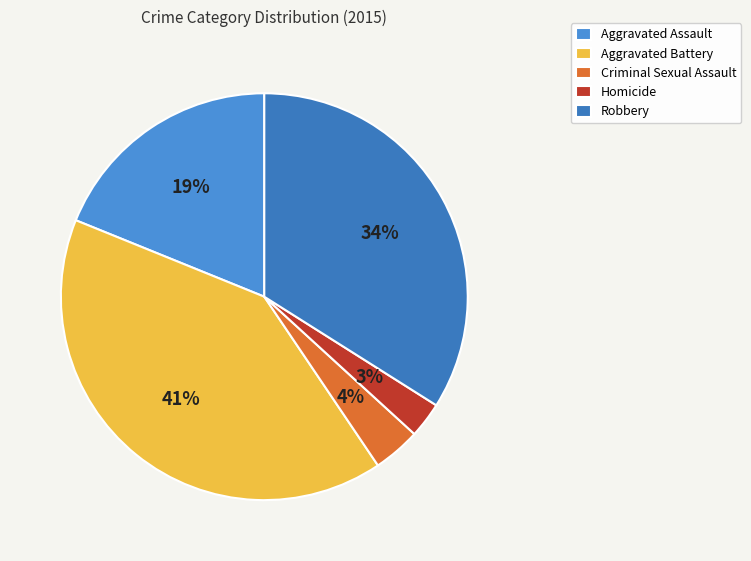

To the nearest percent, what is the average slice percentage?

20%